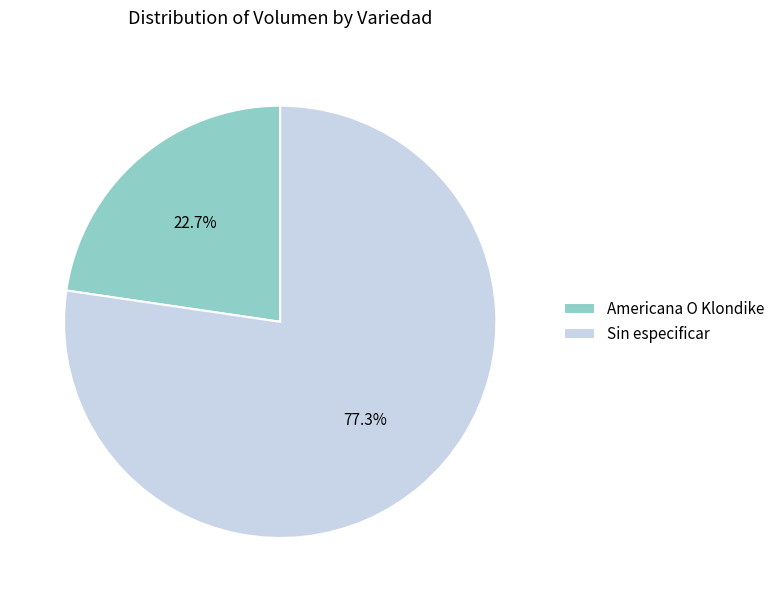

Rank the categories by value from highest to lowest.

Sin especificar, Americana O Klondike